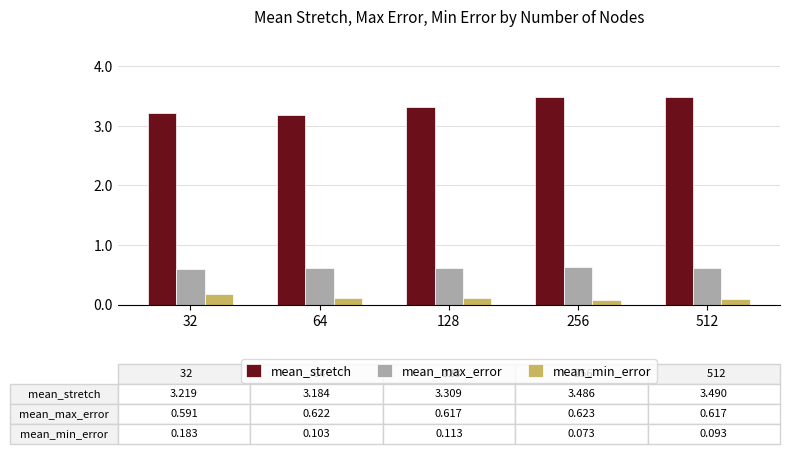

The value of mean_max_error at 128 is 1.1. True or false?

False